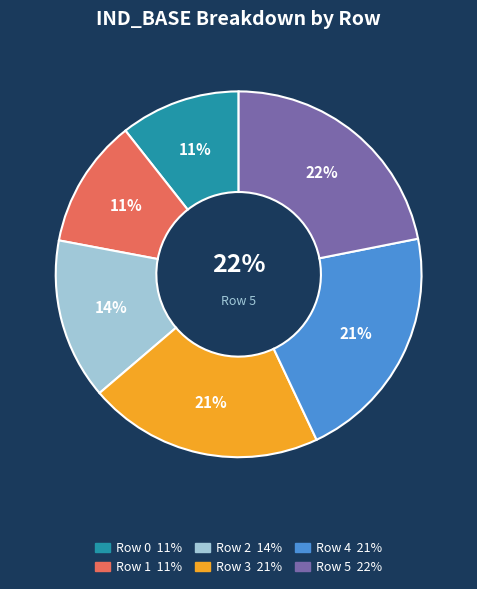

Which slice is the largest?

Row 5